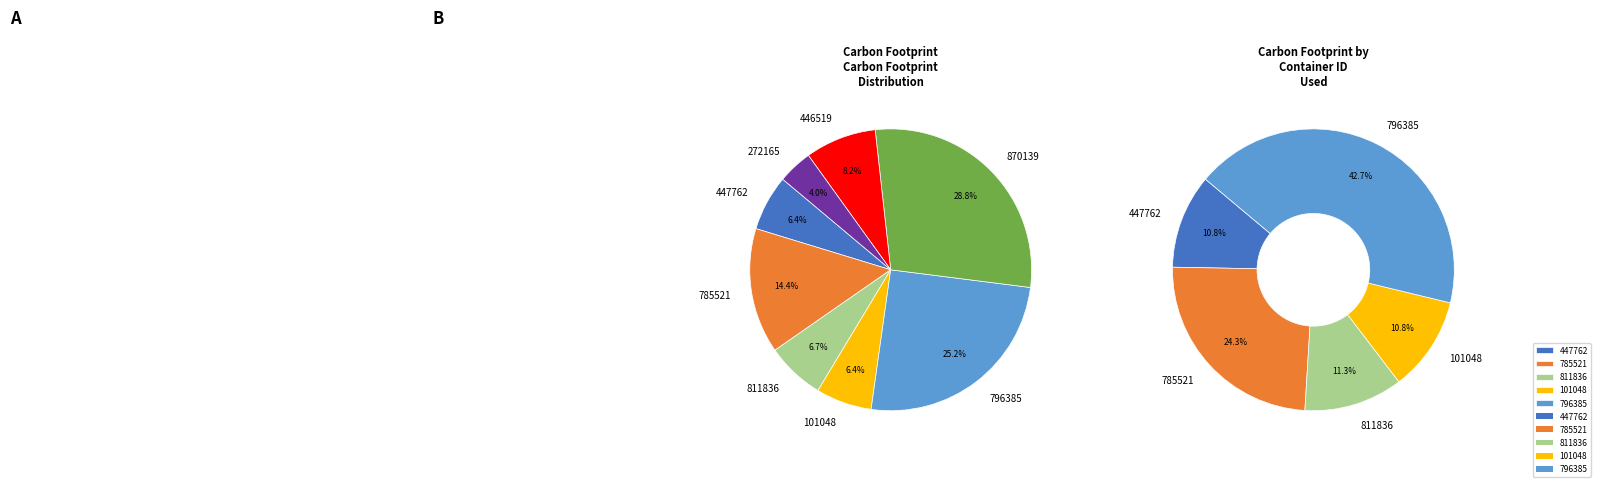

What percentage is the 785521 slice, to the nearest percent?

14%